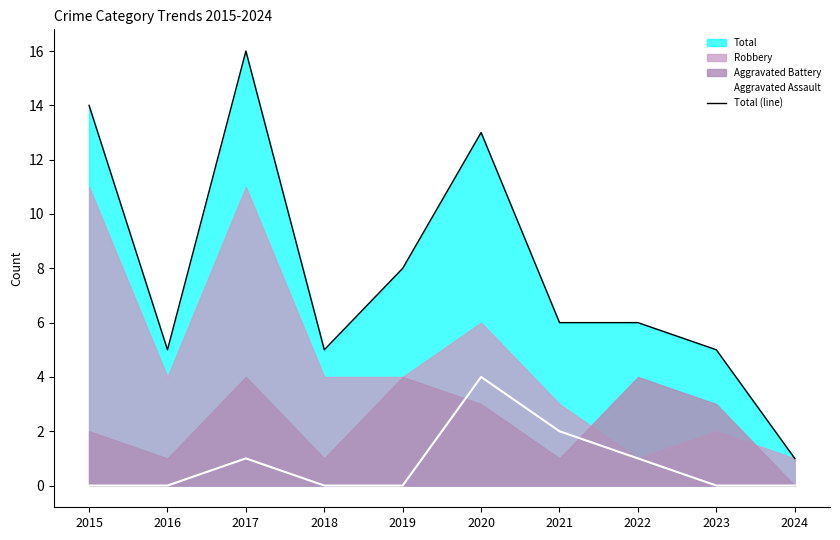

True or false: Total (line) and Aggravated Assault cross at least once.

False